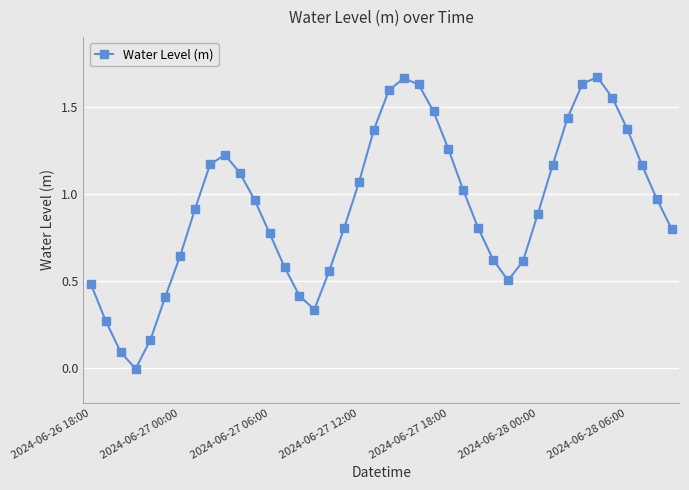

True or false: the data has more than 1 interior local peaks.

True